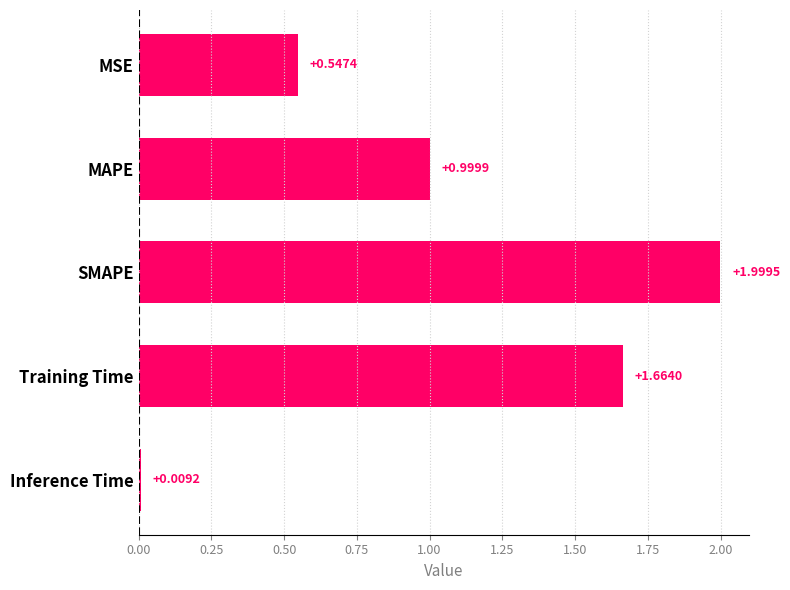

What is the difference between the second highest and second lowest values?

1.1